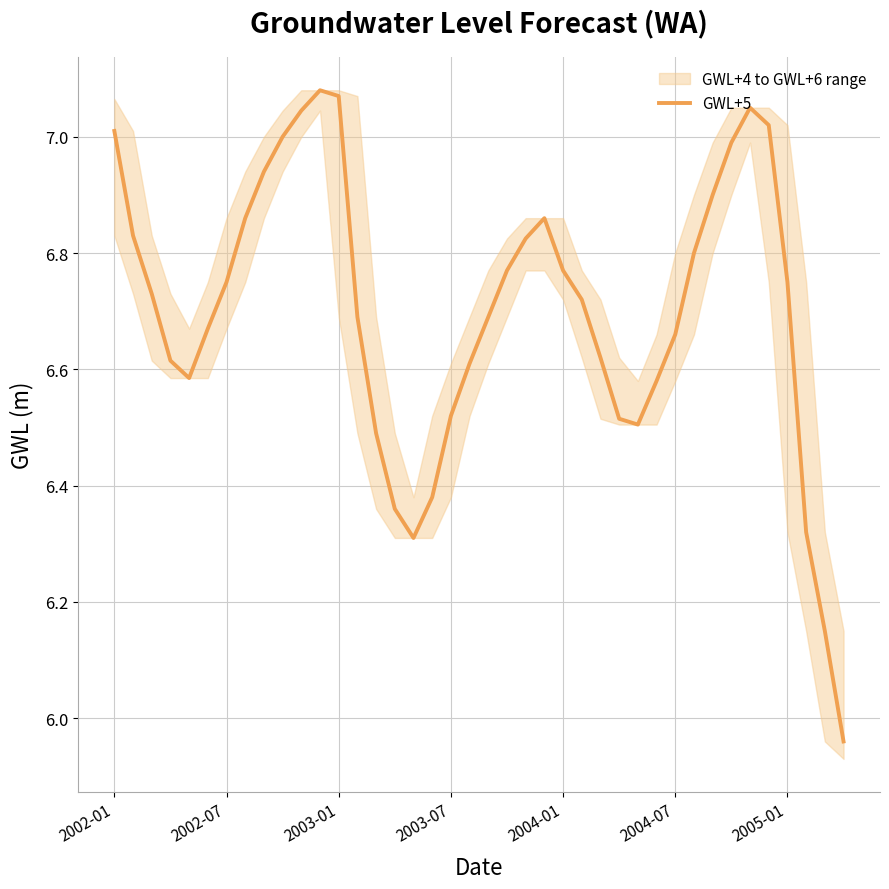

Reading left to right, extract all data points from this chart.

7.0	6.8	6.7	6.6	6.6	6.7	6.8	6.9	6.9	7.0	7.0	7.1	7.1	6.7	6.5	6.4	6.3	6.4	6.5	6.6	6.7	6.8	6.8	6.9	6.8	6.7	6.6	6.5	6.5	6.6	6.7	6.8	6.9	7.0	7.0	7.0	6.8	6.3	6.2	6.0